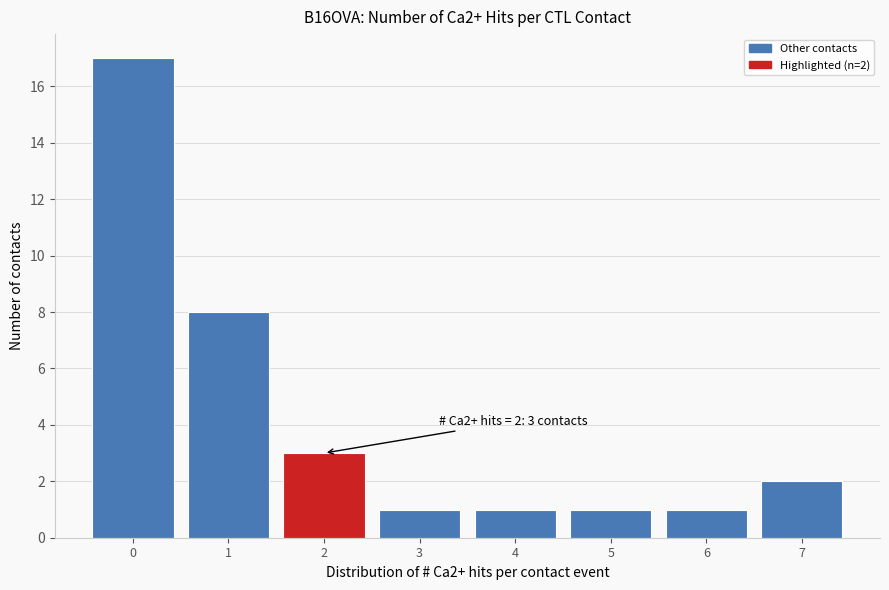

Over which range of the x-axis is the bar tallest?

-0.5 to 0.5